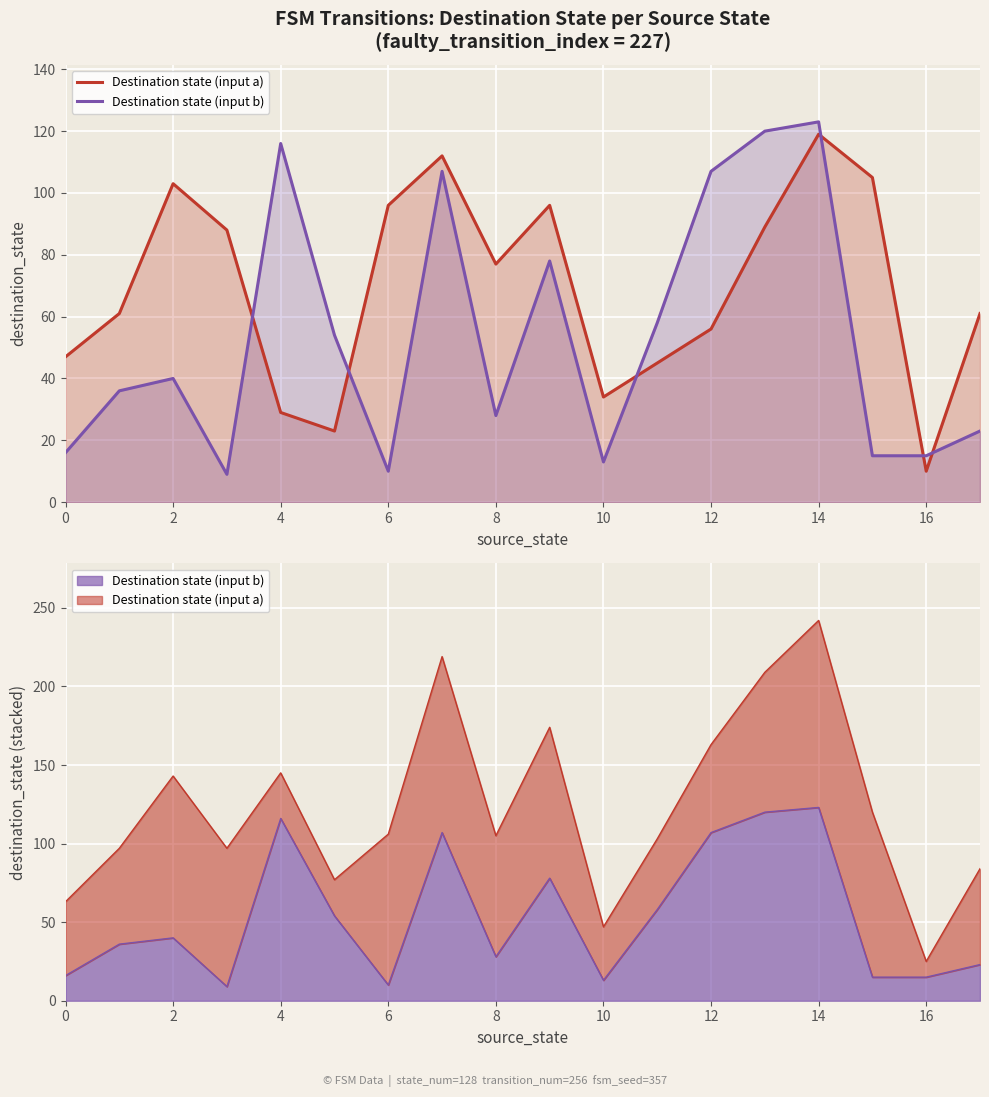

What is the total value across all series at 13?

209